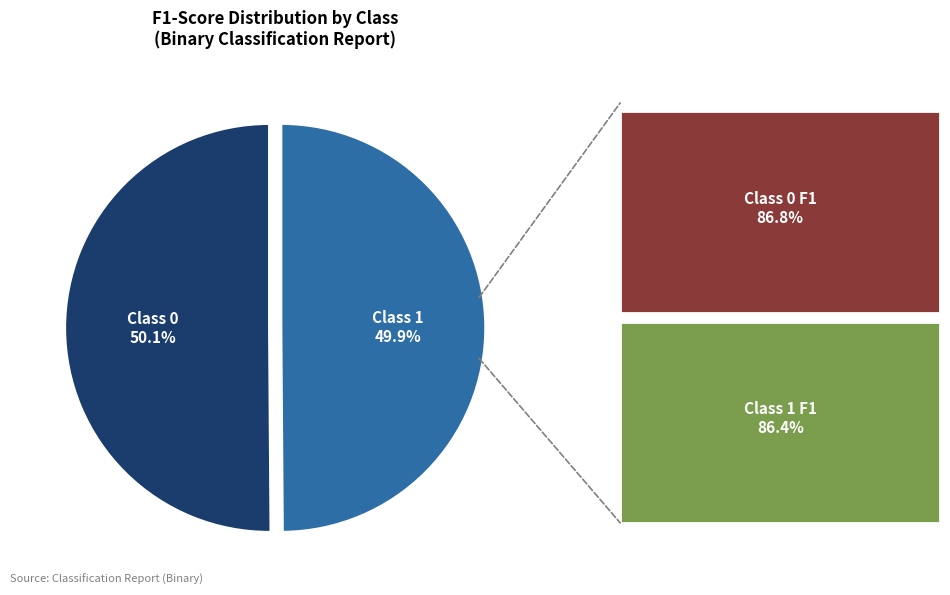

Do Class 1 and Class 0 together represent more than half of the pie?

Yes